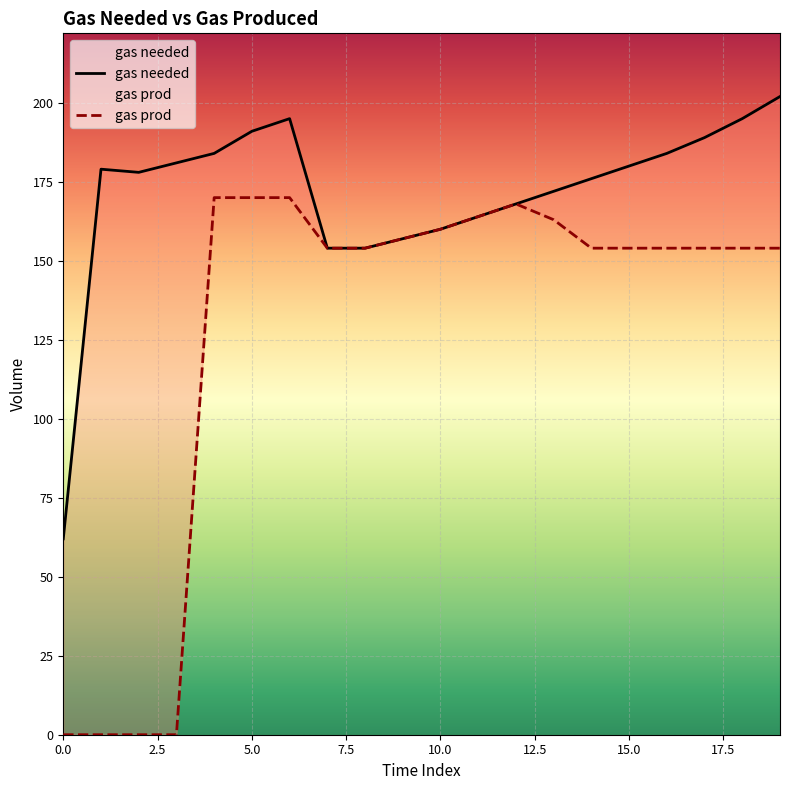

What position from the right is 5.0?

15